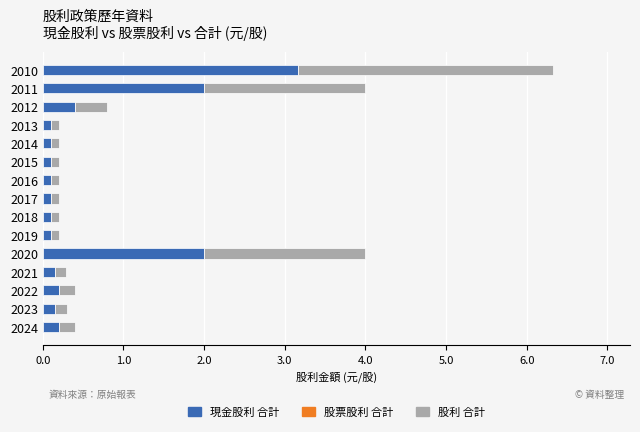

What is the total value across all series at 2024?

0.4